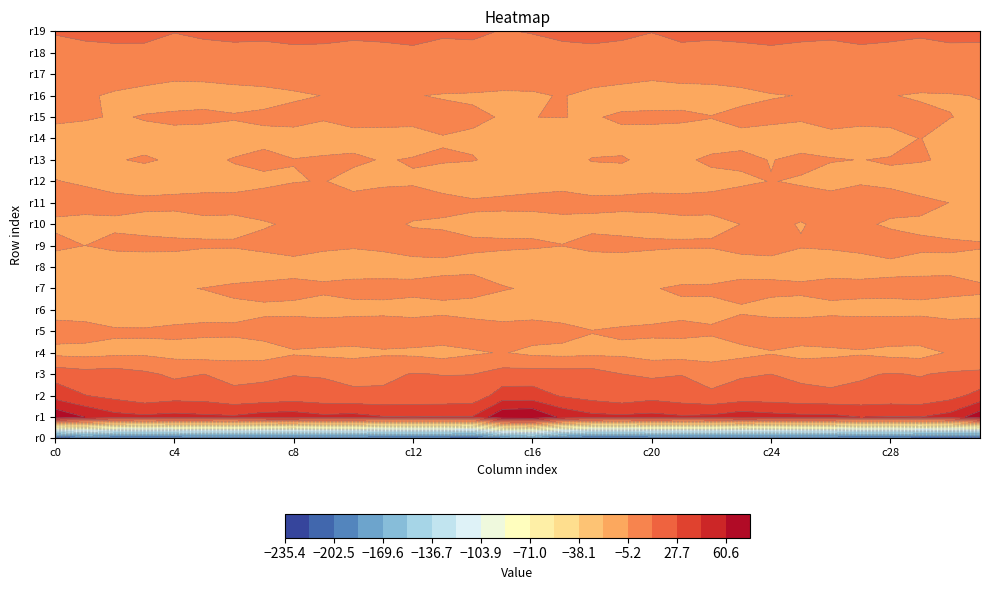

What is the maximum value shown in the chart?

77.0